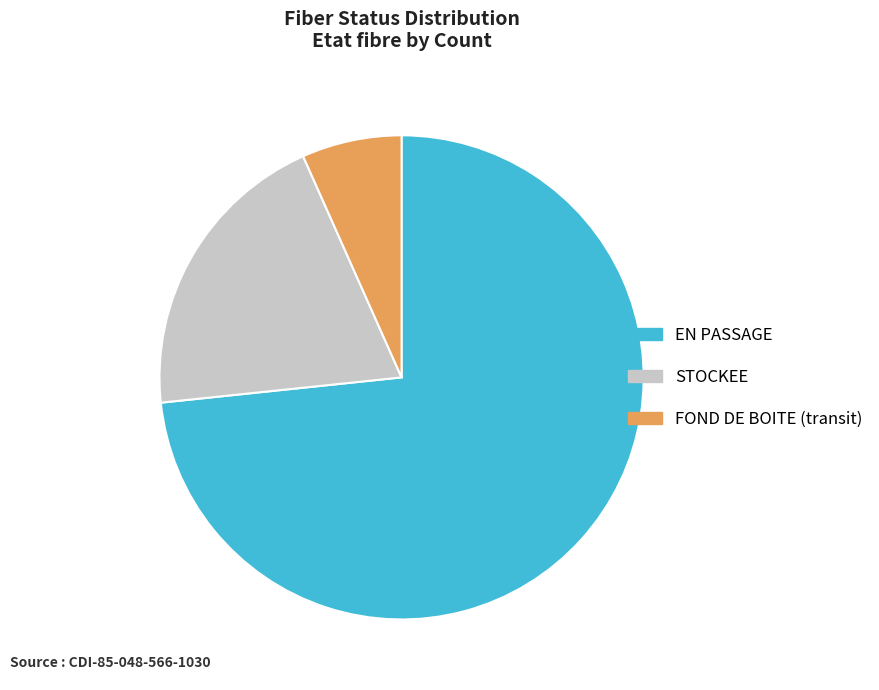

Which slice is the largest?

EN PASSAGE